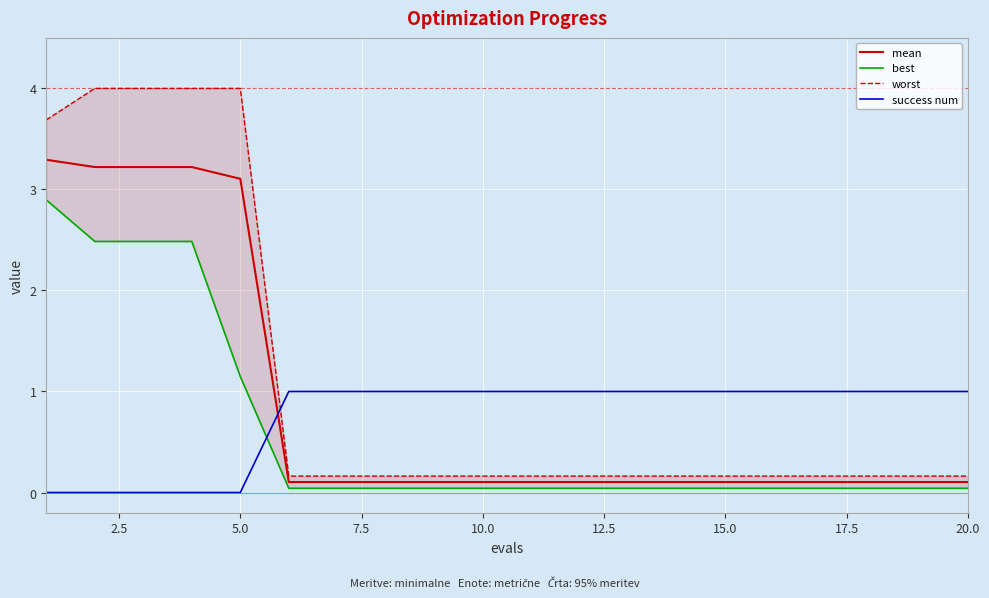

What is the highest value of the success num series?

1.0